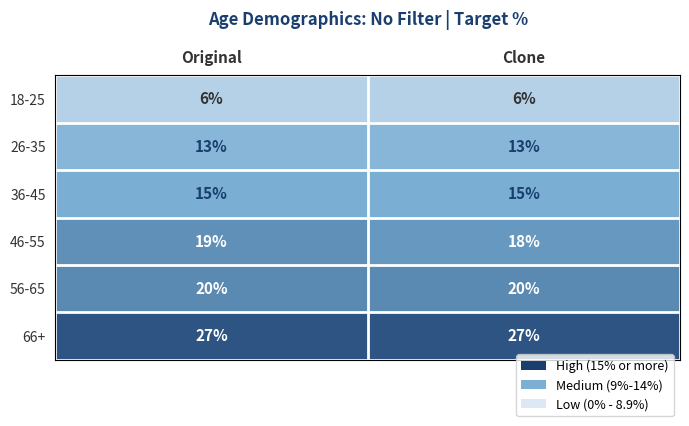

Read the 56-65 value at Original.

20